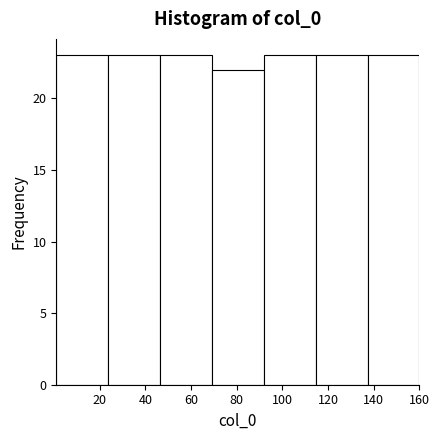

Reading left to right, transcribe this chart: for each bar, give the range it covers on the x-axis and its height. Neither the bar edges nor the heights are printed on the chart, so give them approximately, as read against the axes.

2 to 24: 23
24 to 46: 23
46 to 70: 23
70 to 92: 22
92 to 114: 23
114 to 138: 23
138 to 160: 23